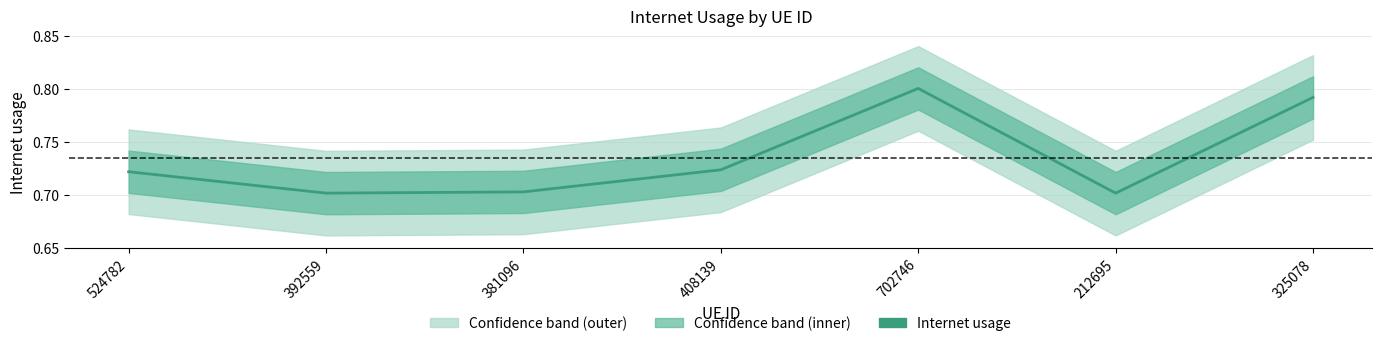

True or false: the data shows 0.5 at 325078.

False